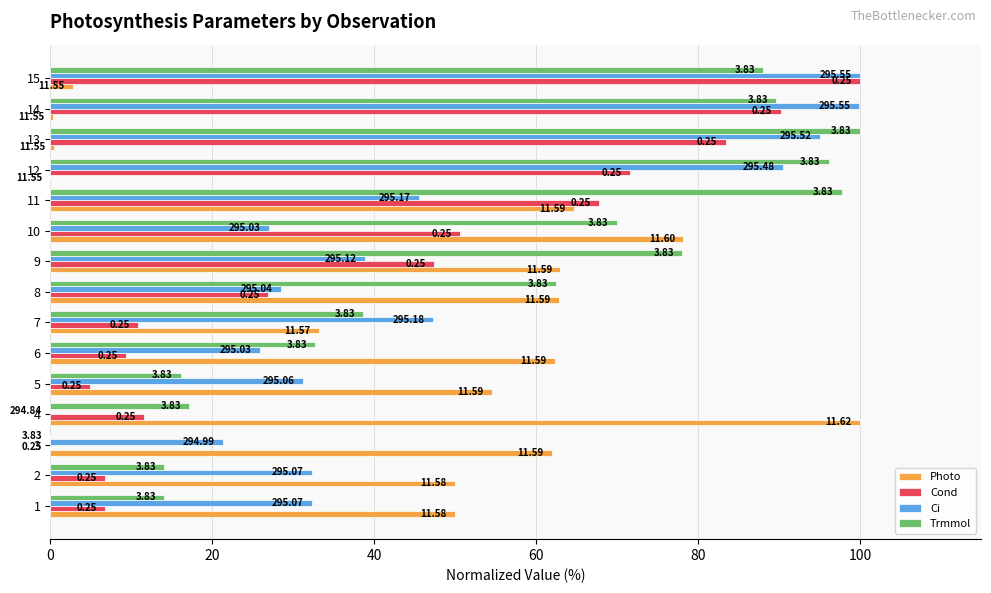

What are all the series names shown in the legend?

Photo, Cond, Ci, Trmmol